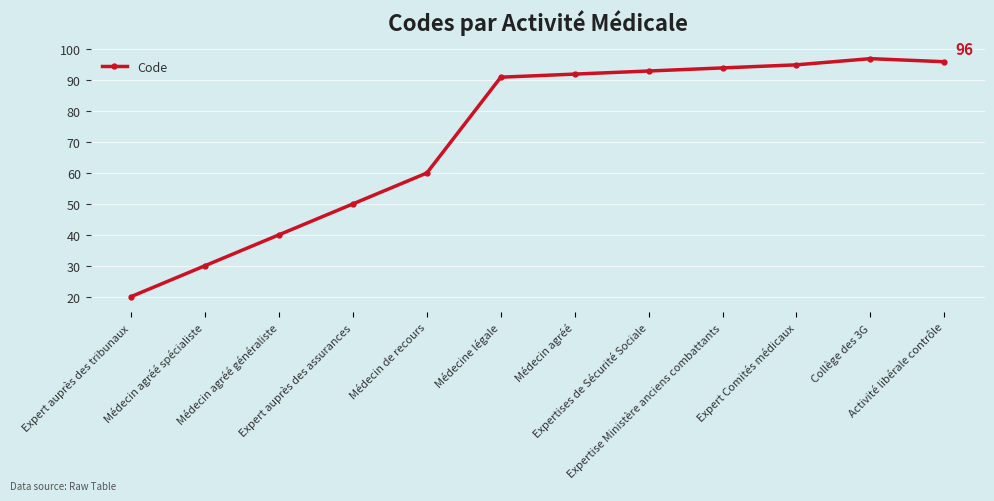

Reading left to right, what are all the values shown in this chart?

20	30	40	50	60	91	92	93	94	95	97	96